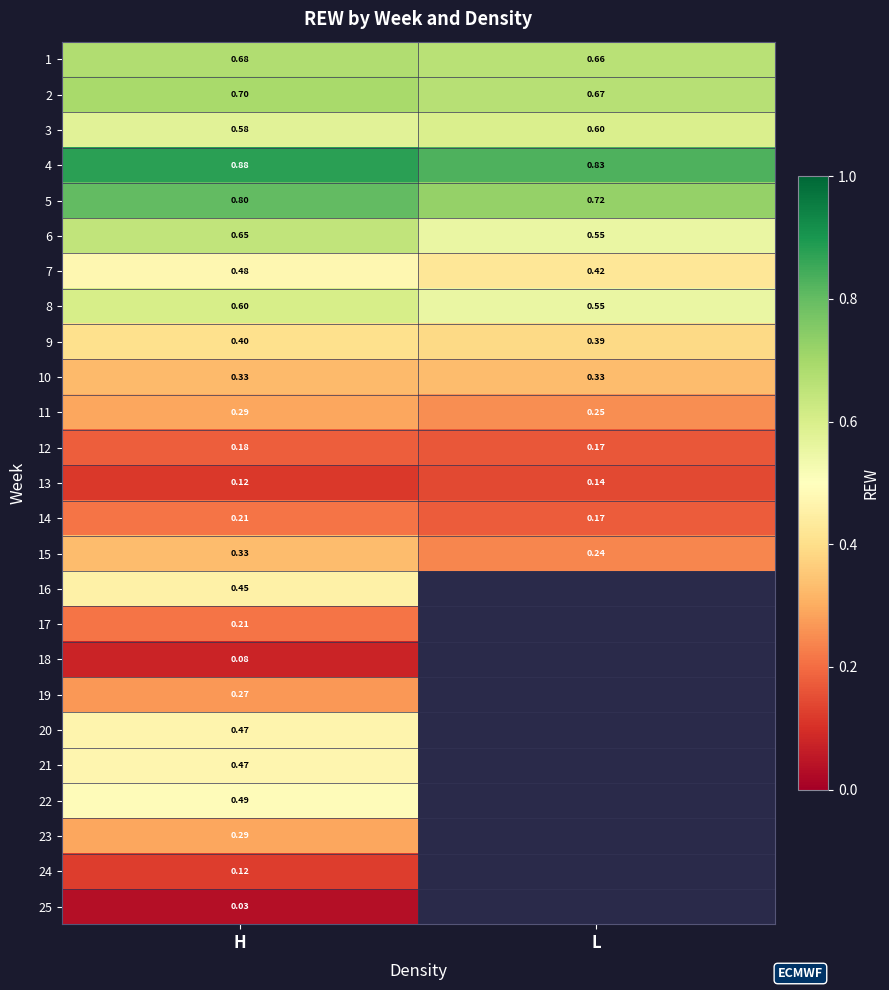

Is the value of 21 at H greater than the value of 14 at H?

Yes